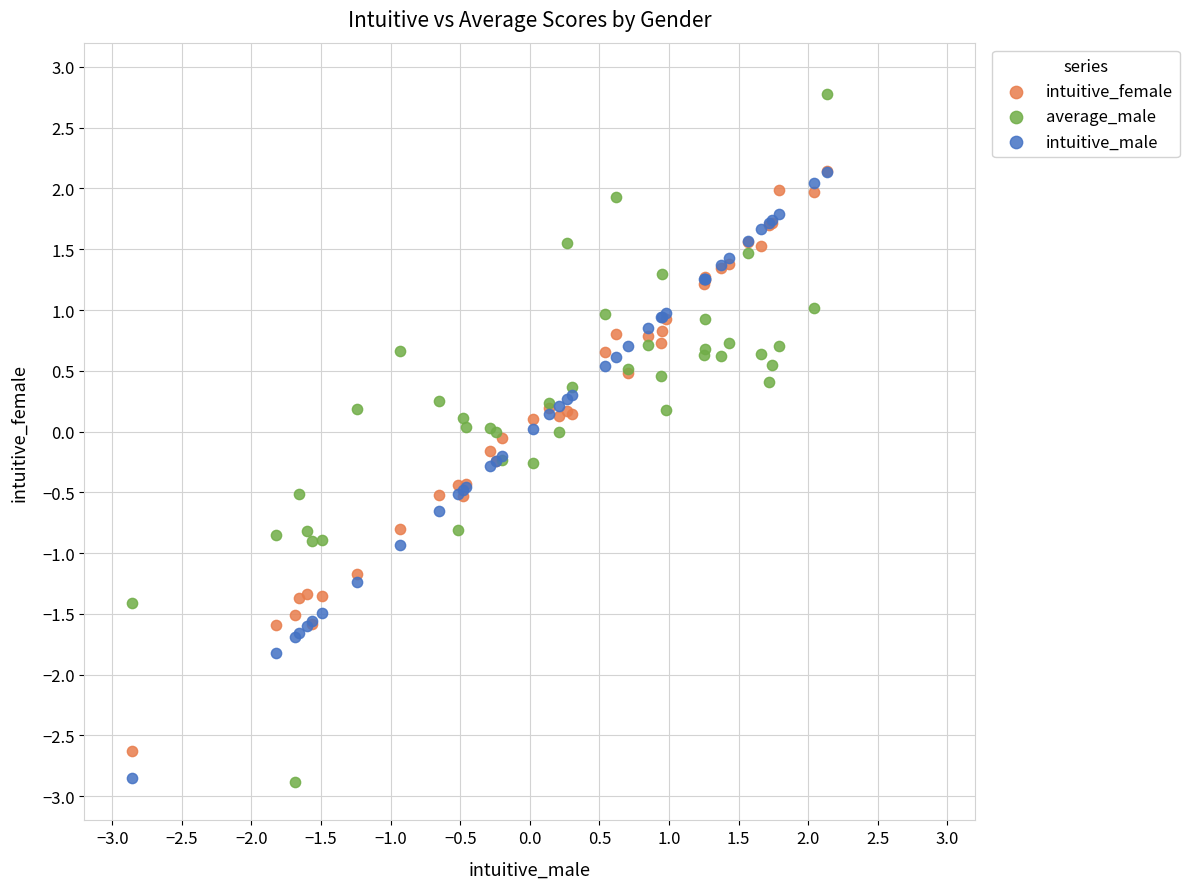

What are all the series names shown in the legend?

intuitive_female, average_male, intuitive_male